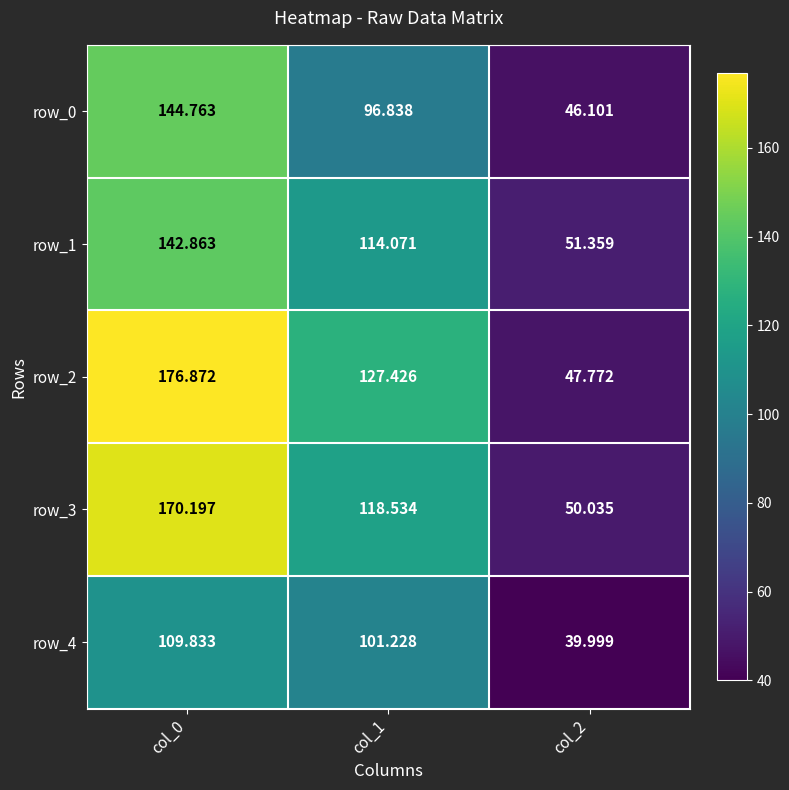

The row_4 series shows 109.8 at col_0. True or false?

True